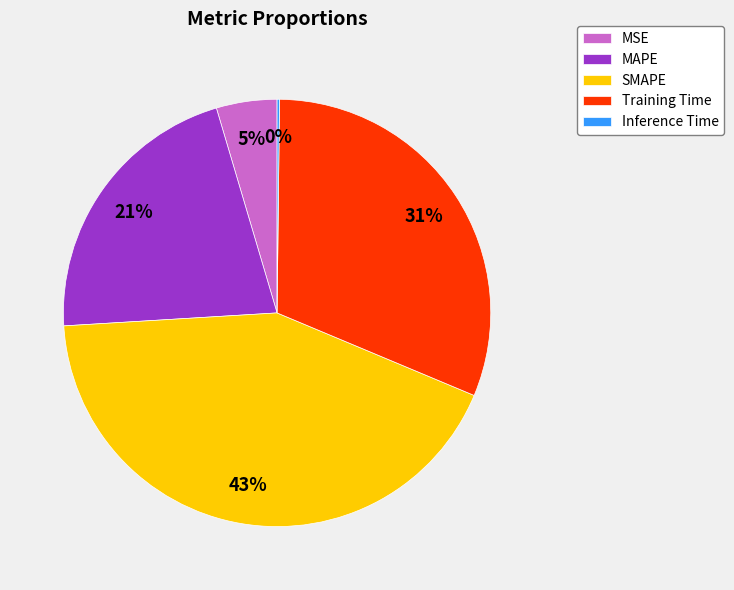

Does MSE account for over 50% of the chart?

No